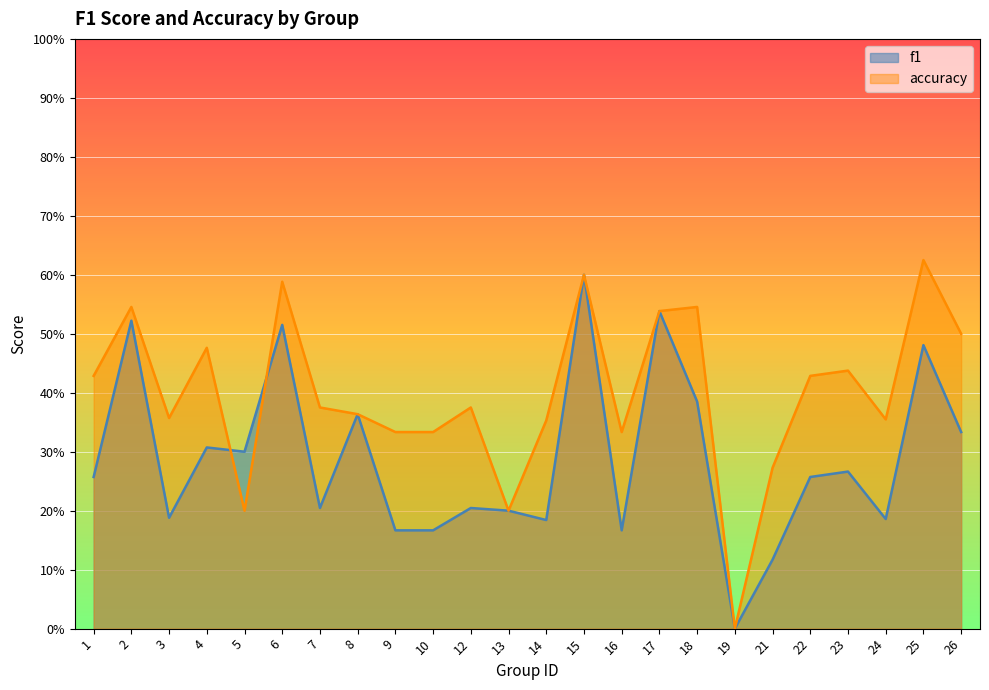

What is the sum of all f1 values?

6.9